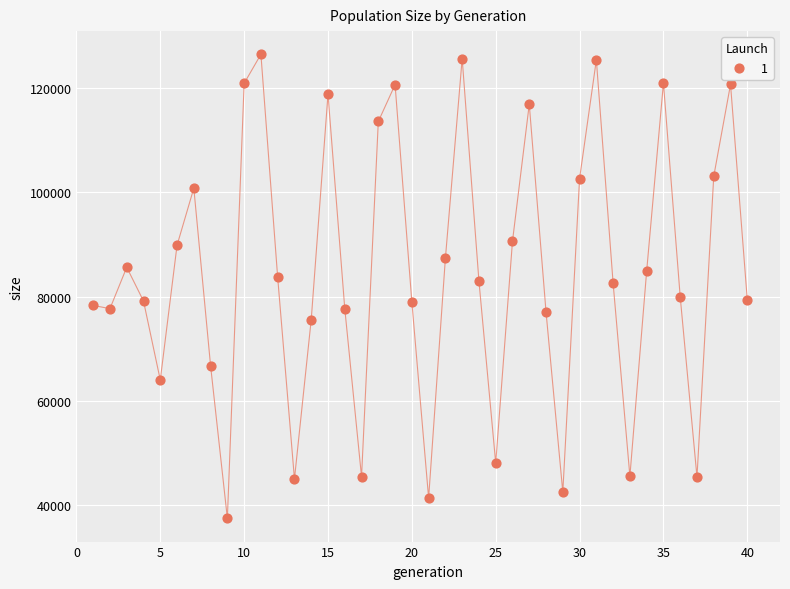

What is the range of Y values (max minus min)?

88919